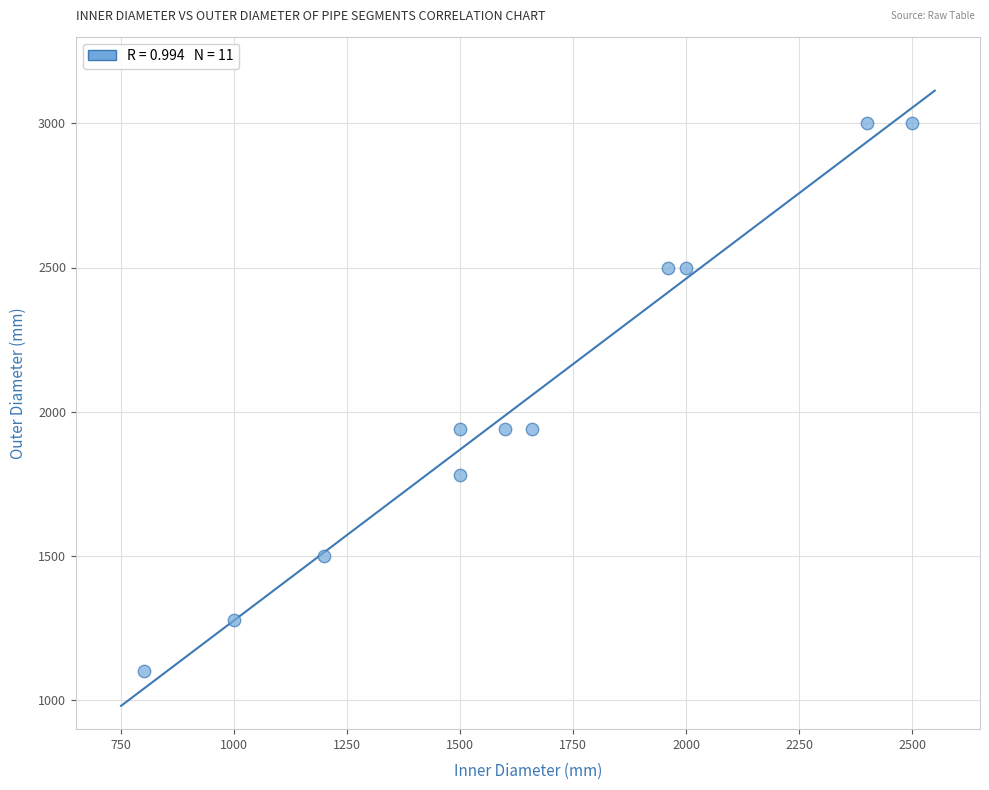

What is the average X value?

1647